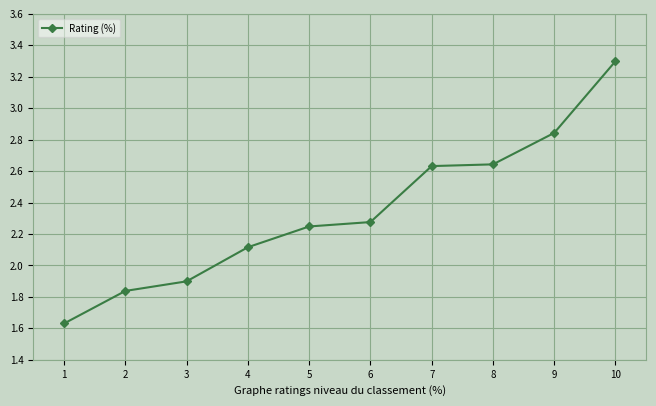

What value does the data have at 3?

1.9